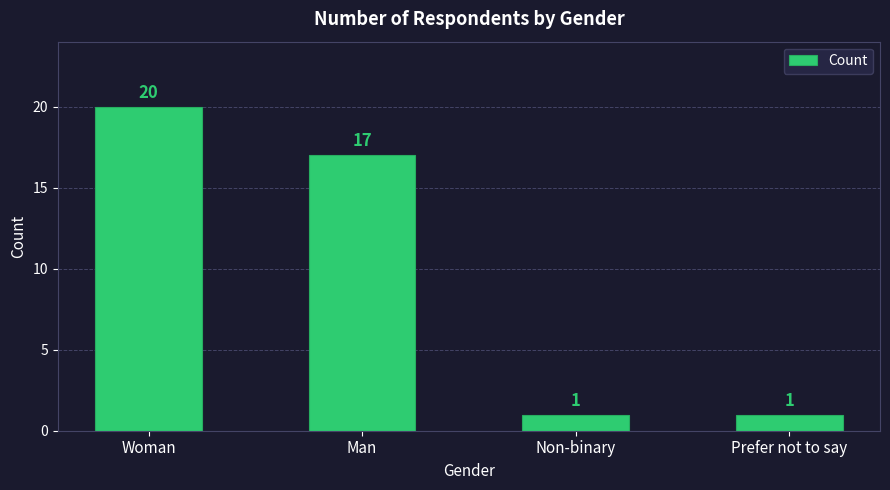

What is the change in value from Man to Non-binary?

-16